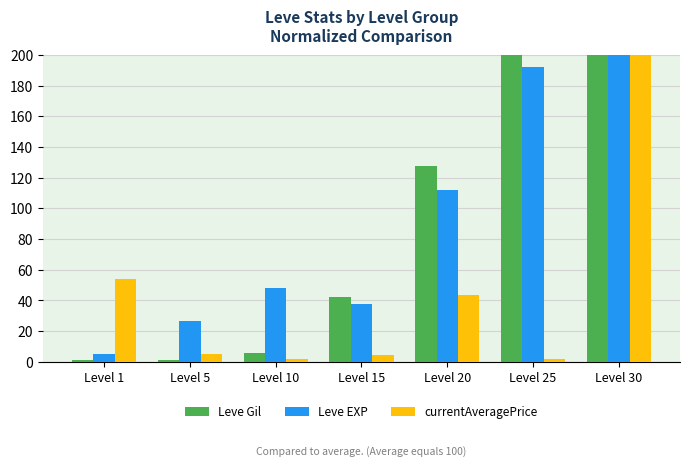

Is the value of currentAveragePrice at Level 15 greater than the value of Leve EXP at Level 5?

No